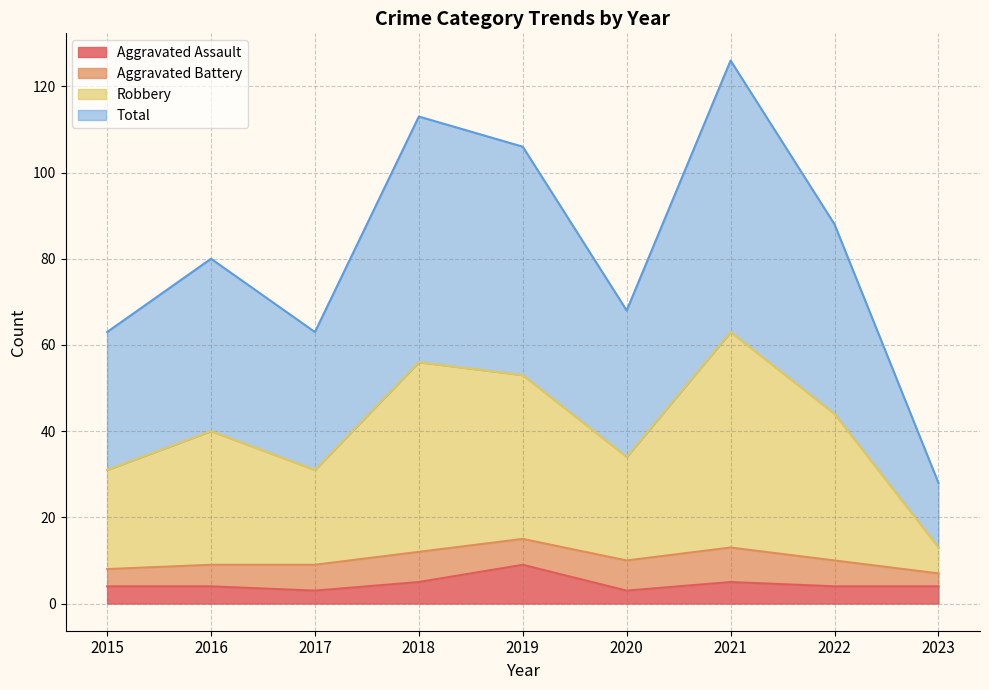

What is the smallest value displayed?

3